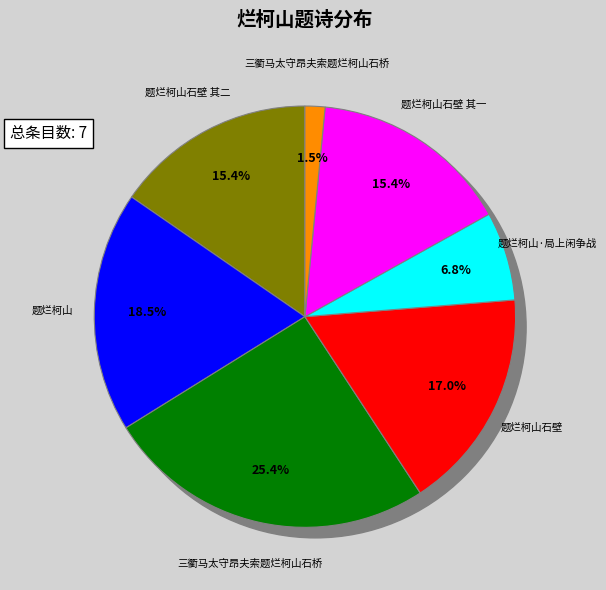

Which category has the smallest portion of the pie?

三衢马太守昂夫索题烂柯山石桥